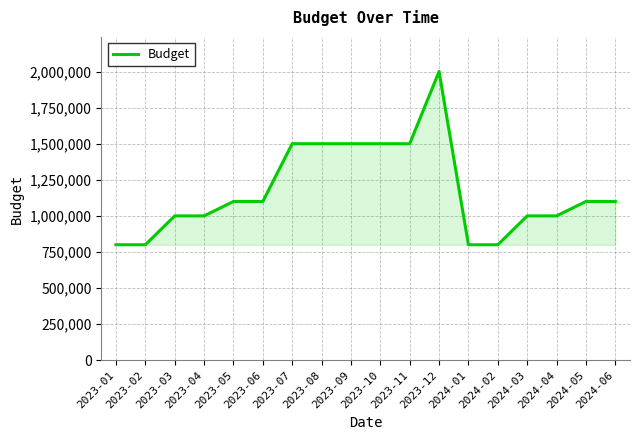

What is the difference between the maximum and minimum values?

1200000